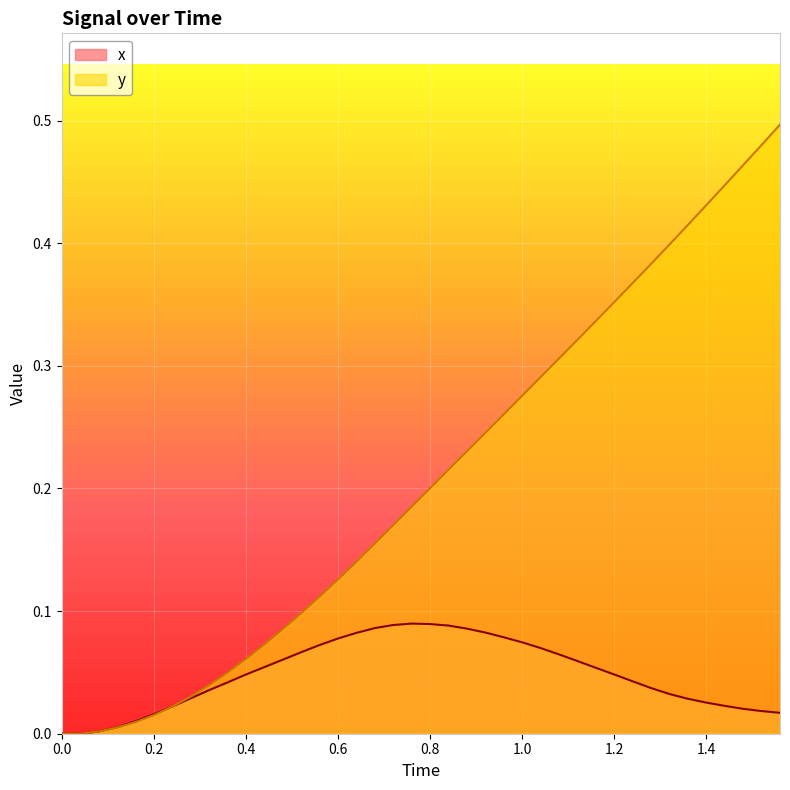

Rank the series by their maximum value, from lowest to highest.

x, y